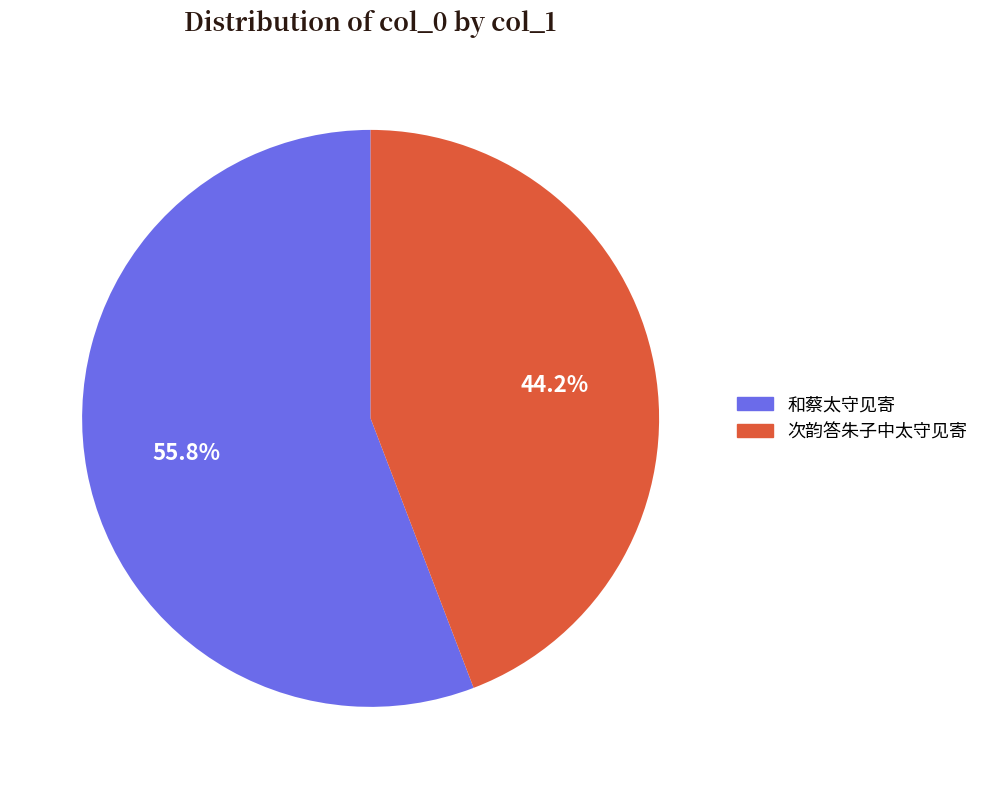

Between 和蔡太守见寄 and 次韵答朱子中太守见寄, which is larger?

和蔡太守见寄